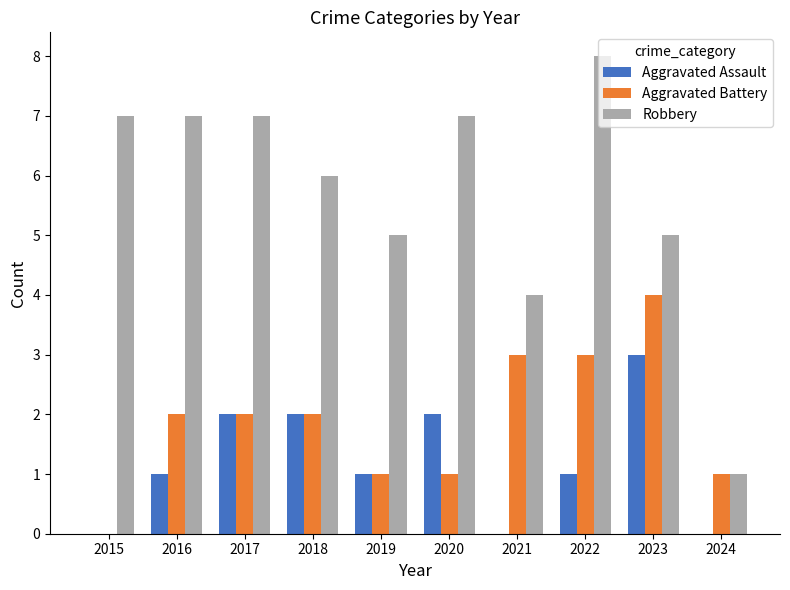

Count the number of categories in the chart.

10